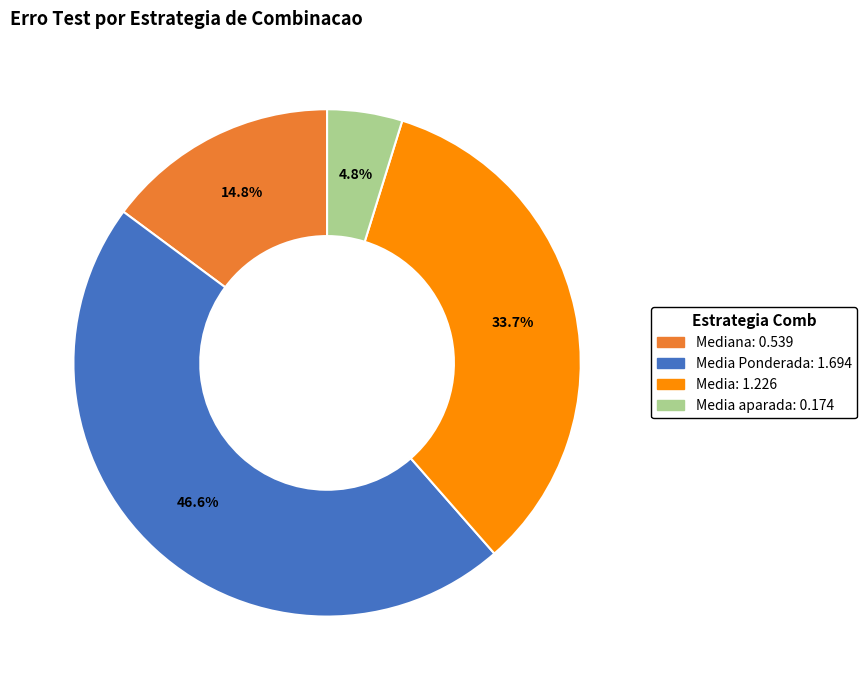

How many slices are in this pie chart?

4